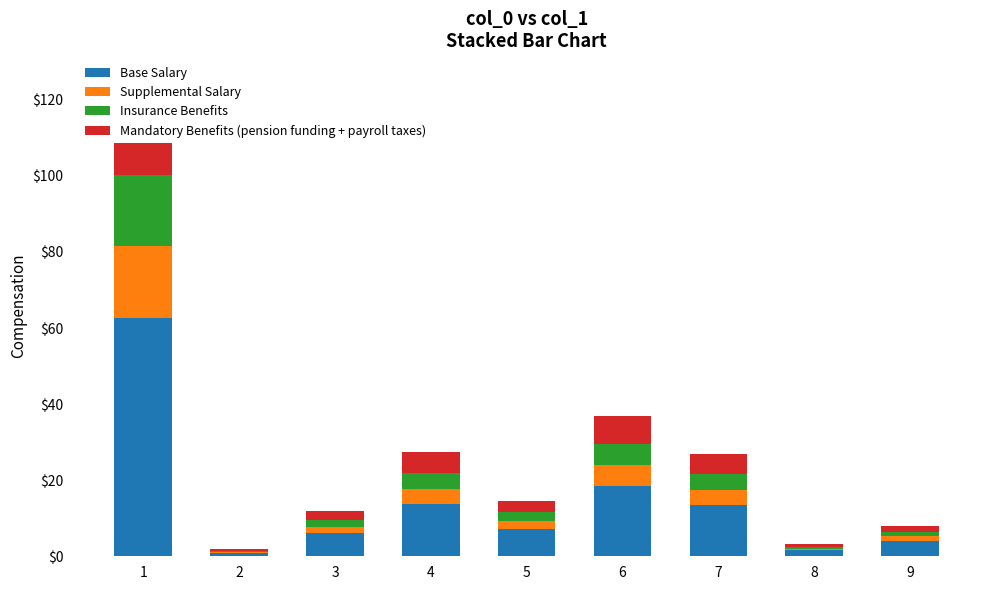

How many bars are there in total?

36